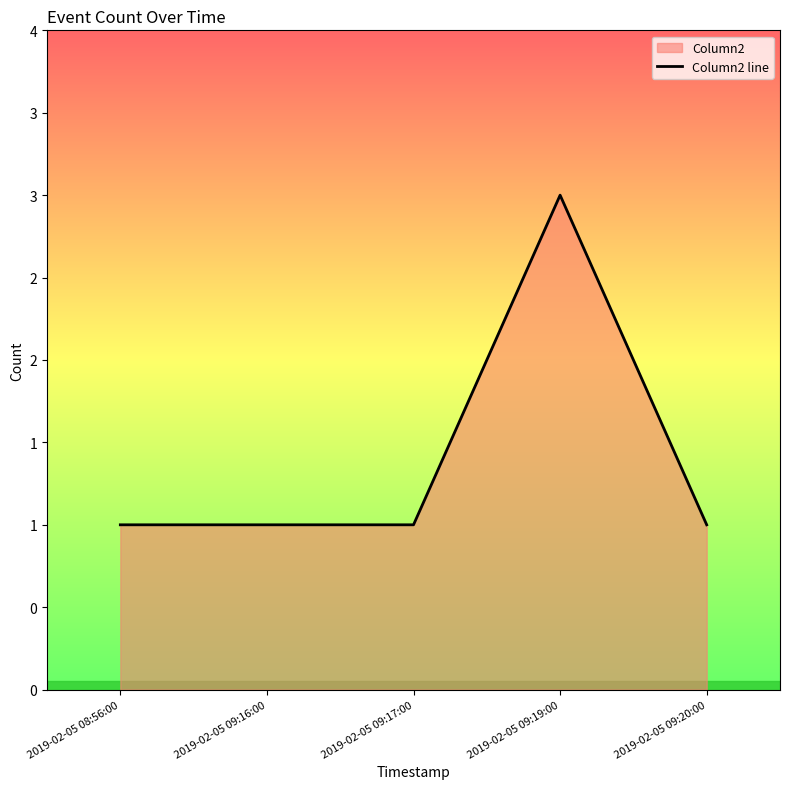

True or false: the data shows 2 at 2019-02-05 09:17:00.

False